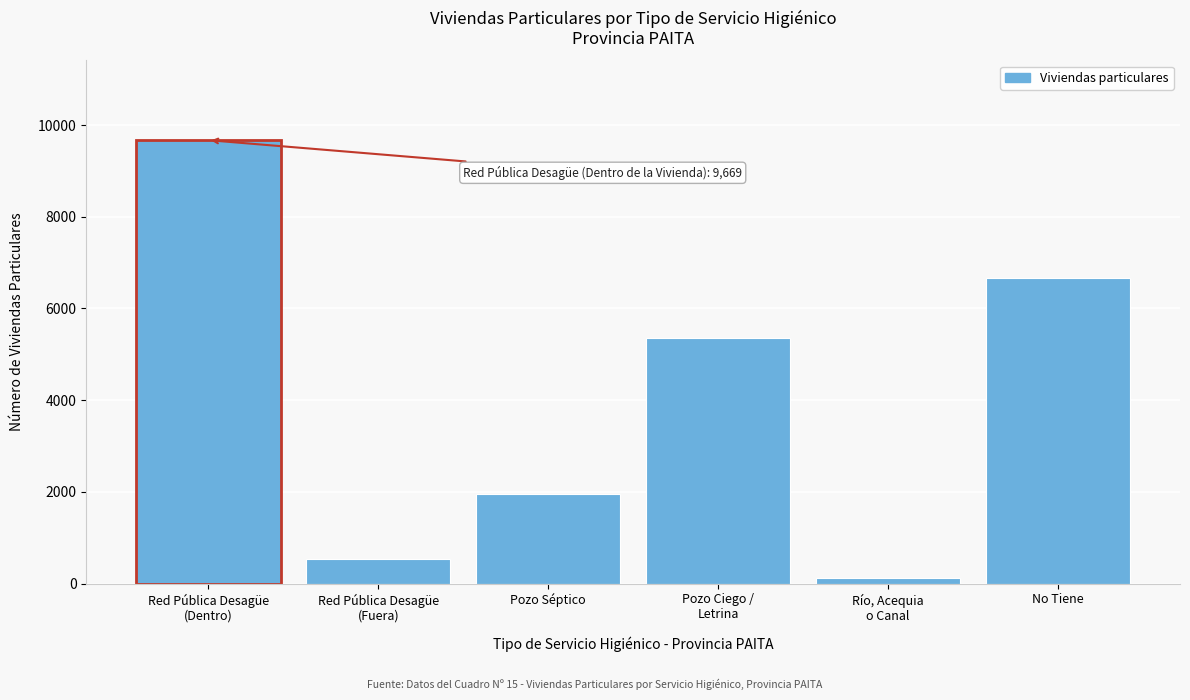

Reading left to right, what are all the values shown in this chart?

9669	548	1952	5365	117	6654